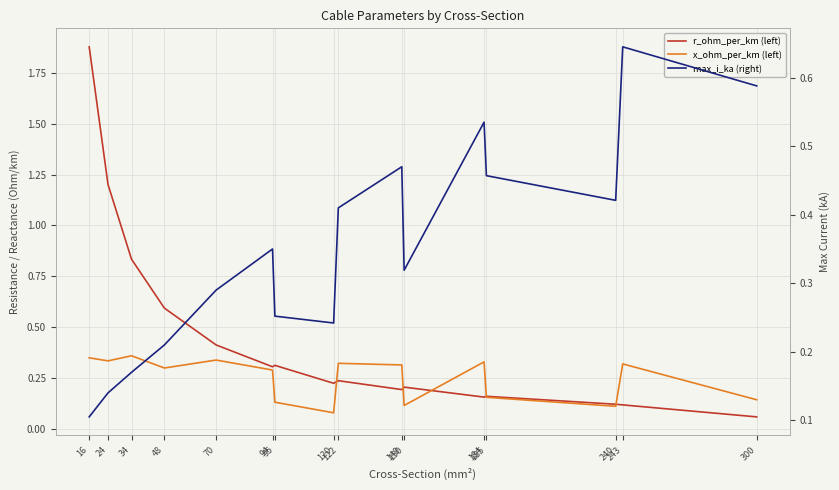

Rank the series at 185 from lowest to highest value.

x_ohm_per_km (left), r_ohm_per_km (left), max_i_ka (right)